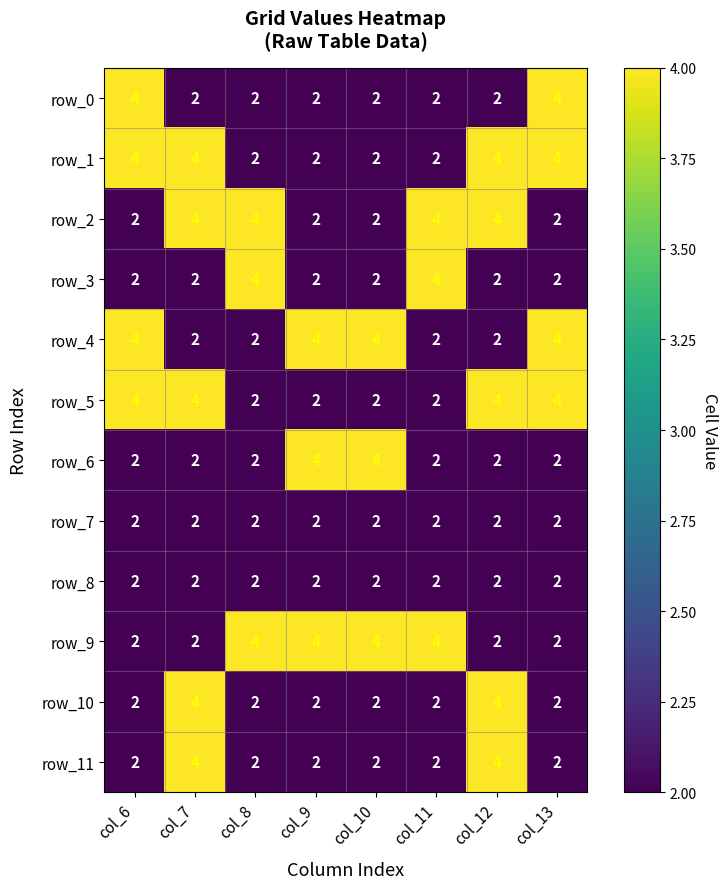

What is the greatest value displayed?

4